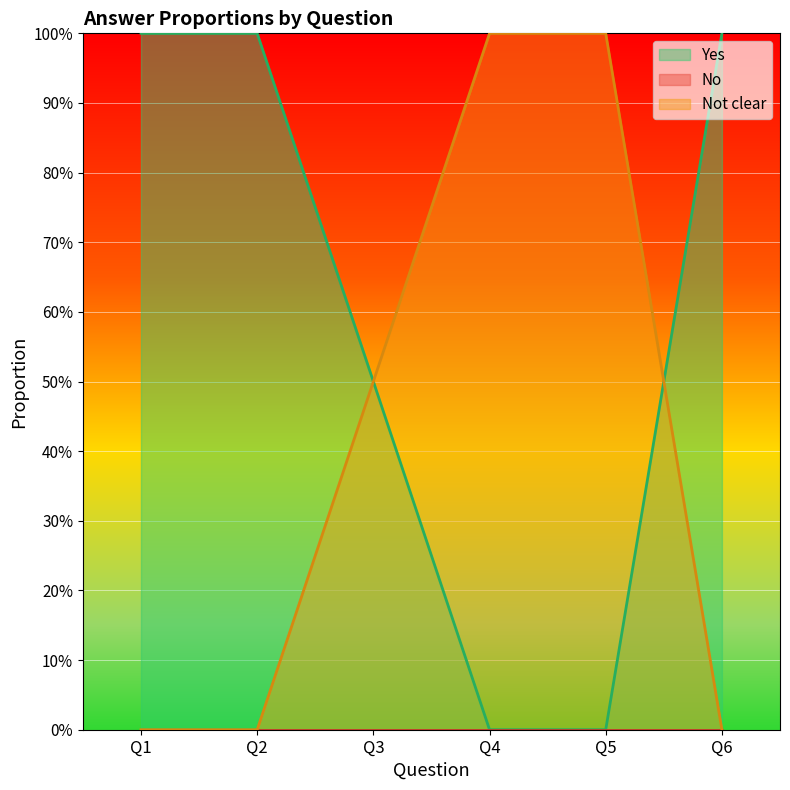

How many lines are shown in the chart?

2